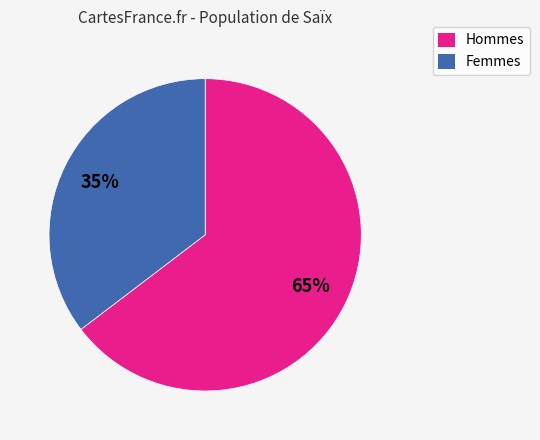

To the nearest percent, what is the average slice percentage?

50%